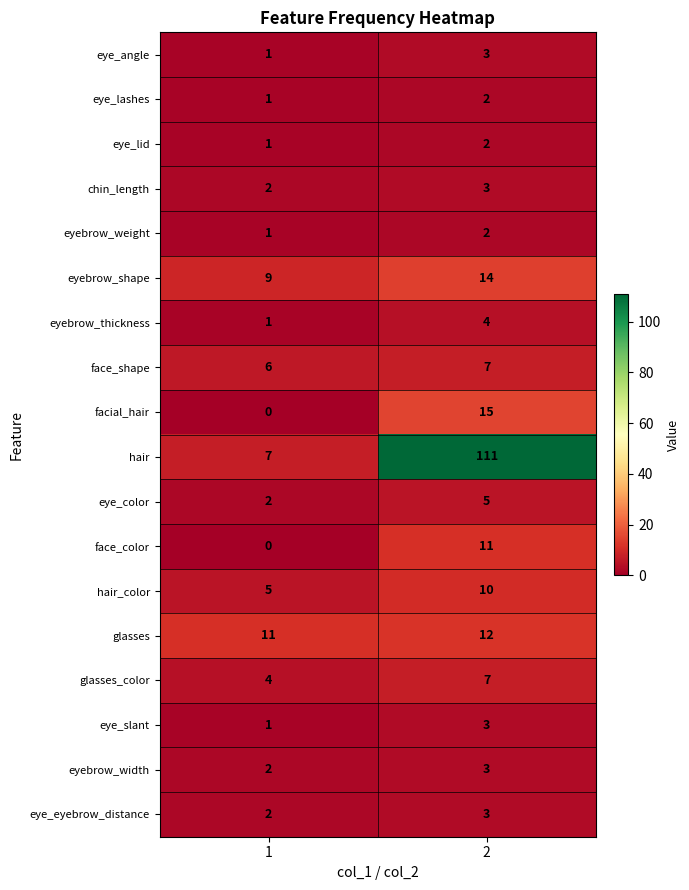

How many categories are shown in the chart?

2